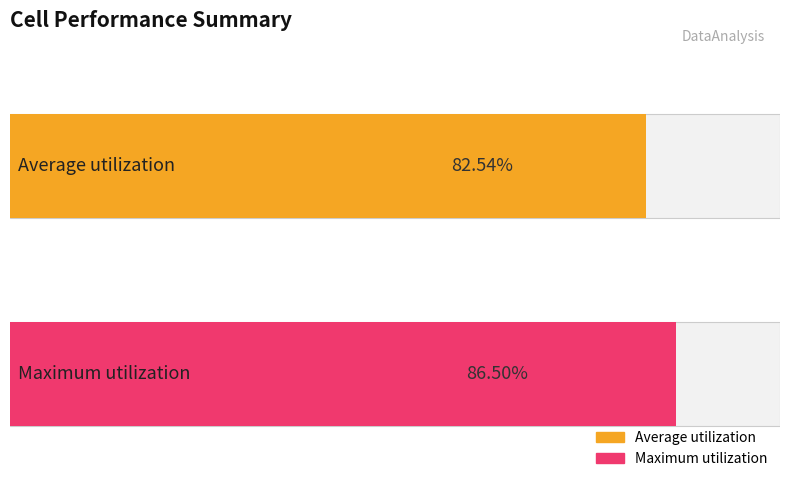

Is it true that Average utilization equals 21.3 at TH0494A?

False